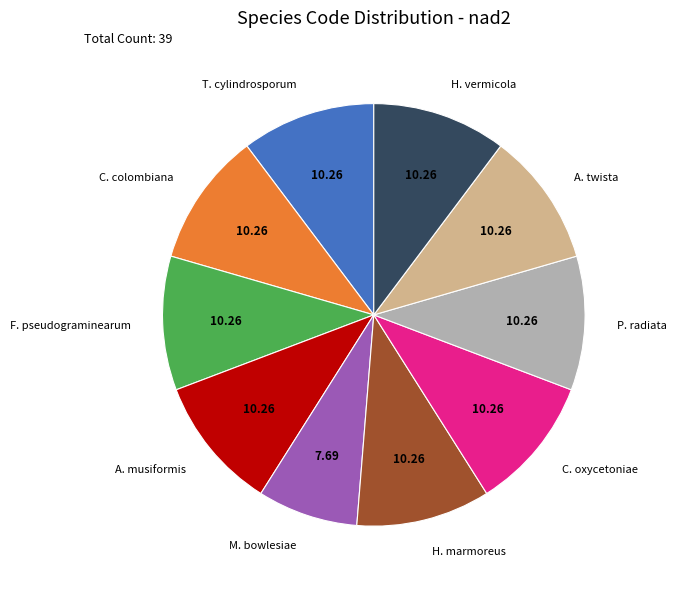

Do P. radiata and C. colombiana together represent more than half of the pie?

No